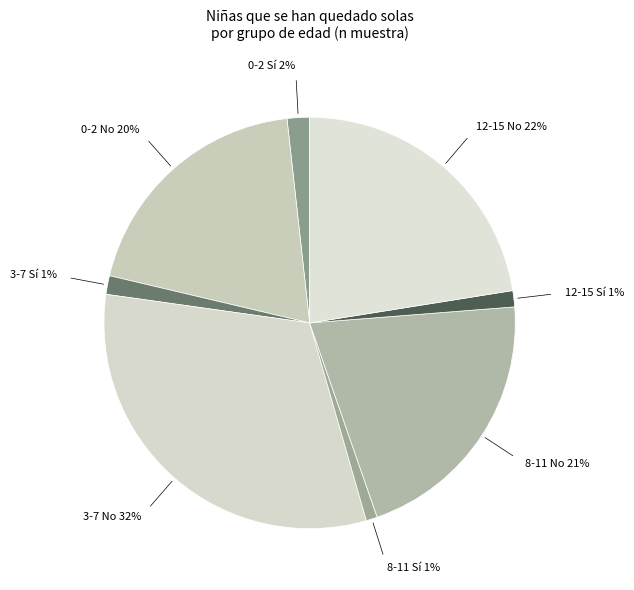

Is 12-15 Sí the majority of the pie?

No